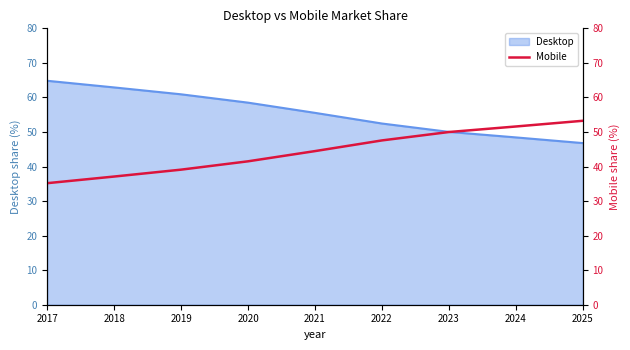

The Desktop series shows 15.7 at 2022. True or false?

False